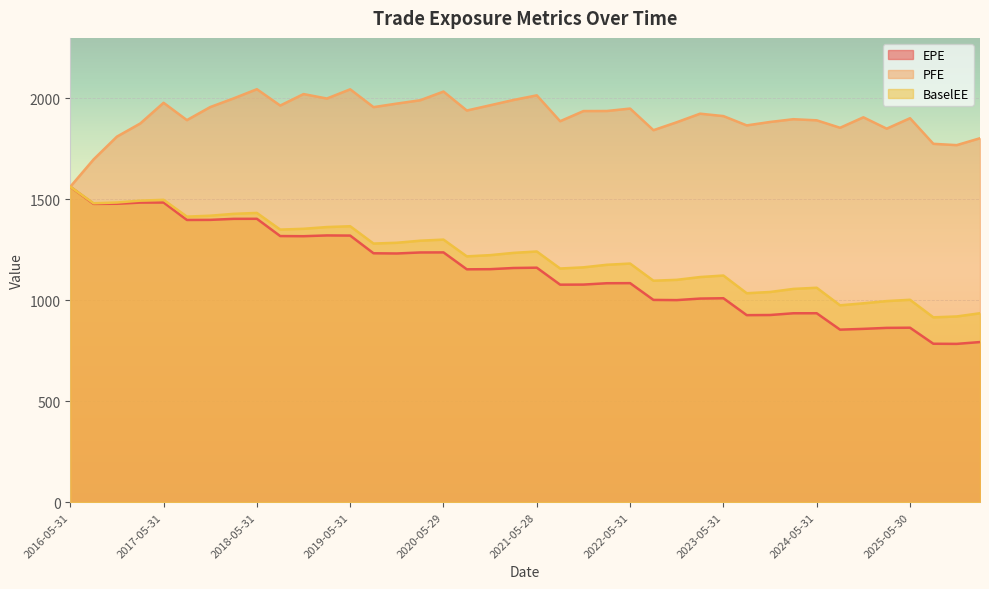

Between 2025-08-29 and 2021-11-30, which is larger?

2021-11-30